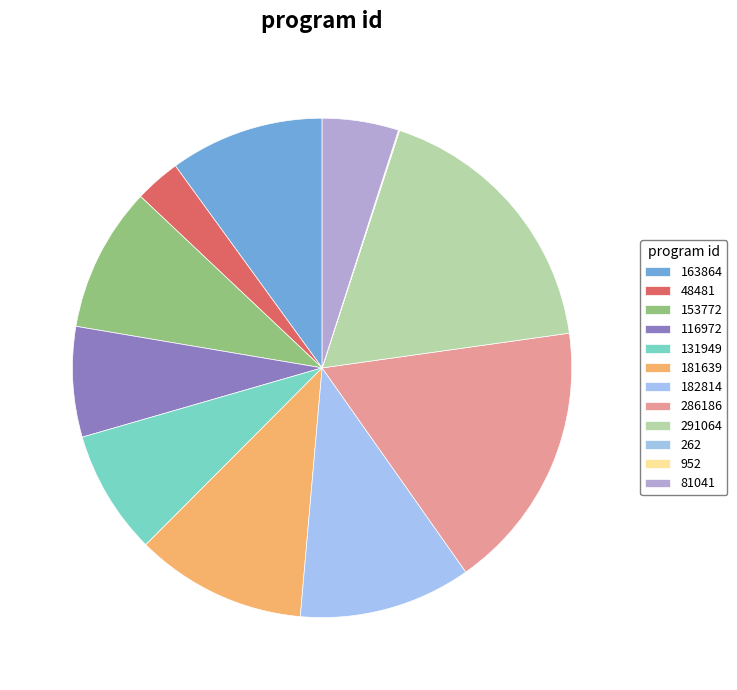

What is the largest slice in the pie chart?

291064